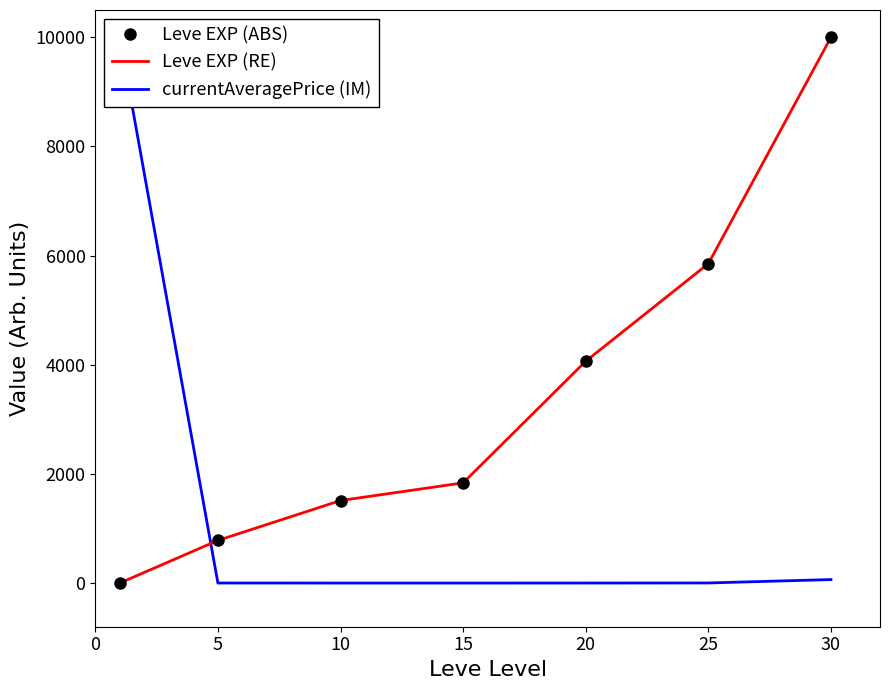

What is the highest value of the currentAveragePrice (IM) series?

10000.0